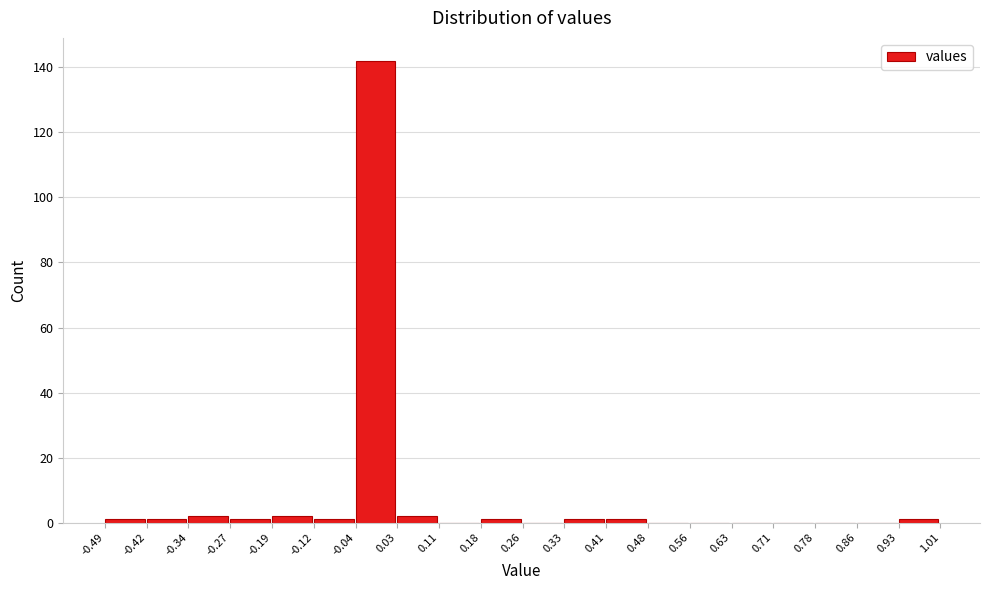

Reading left to right, list every bar in this chart as the range it spans on the x-axis followed by its height. The values are not printed on the chart, so give them approximately, as read against the axis.

-0.49 to -0.42: under 2
-0.42 to -0.34: under 2
-0.34 to -0.27: 2
-0.27 to -0.19: under 2
-0.19 to -0.12: 2
-0.12 to -0.04: under 2
-0.04 to 0.03: 142
0.03 to 0.11: 2
0.11 to 0.18: 0
0.18 to 0.26: under 2
0.26 to 0.33: 0
0.33 to 0.41: under 2
0.41 to 0.48: under 2
0.48 to 0.56: 0
0.56 to 0.63: 0
0.63 to 0.71: 0
0.71 to 0.78: 0
0.78 to 0.86: 0
0.86 to 0.93: 0
0.93 to 1.01: under 2